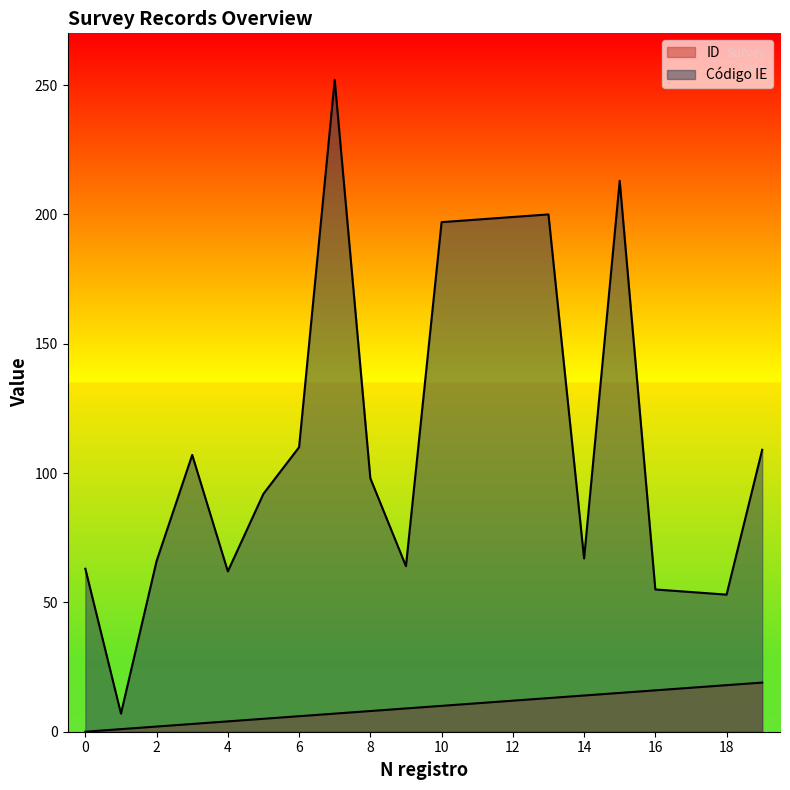

At which label is Código IE closest to 129?

6